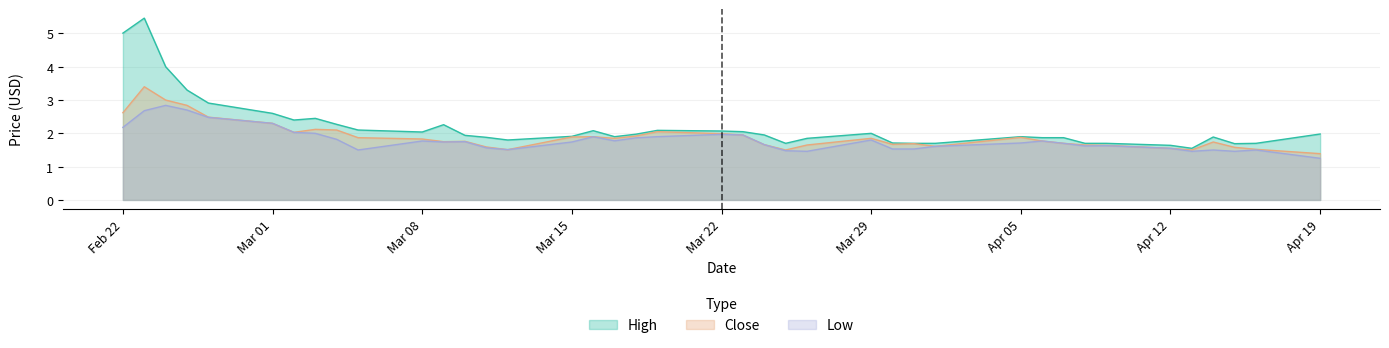

True or false: Close has more than 2 interior local peaks.

True